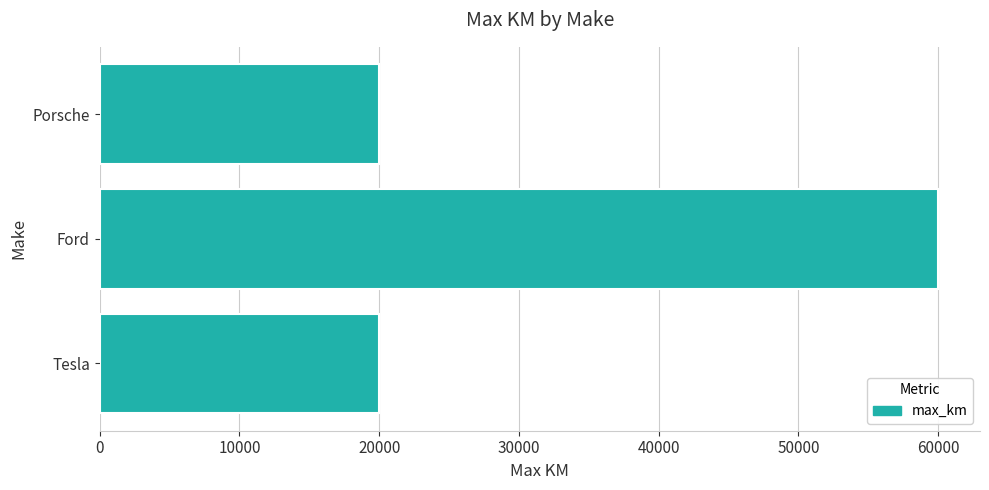

What is the ratio of the value at Porsche to the value at Ford?

0.3